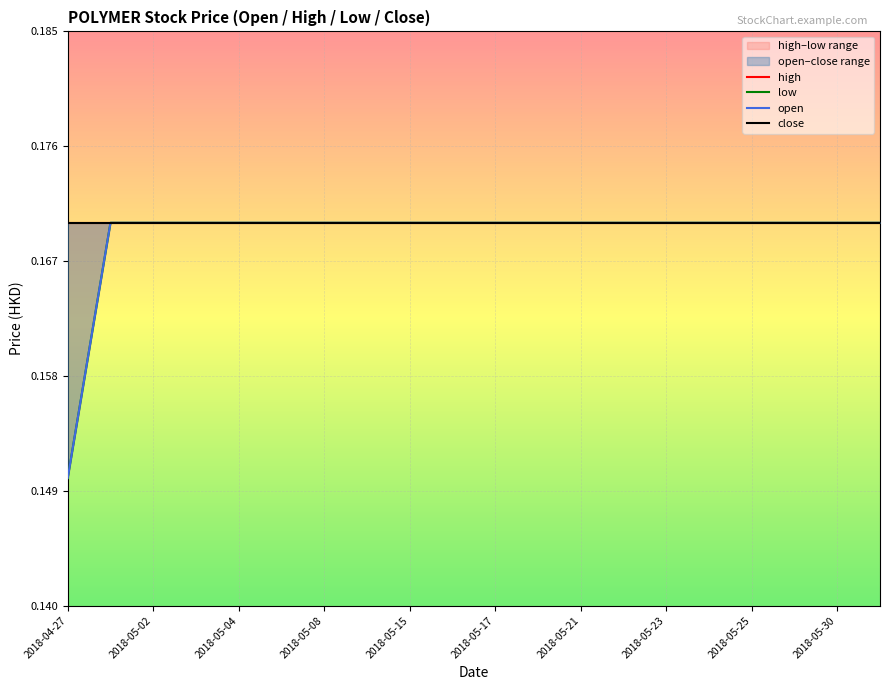

At how many categories does at least one series exceed 0?

20